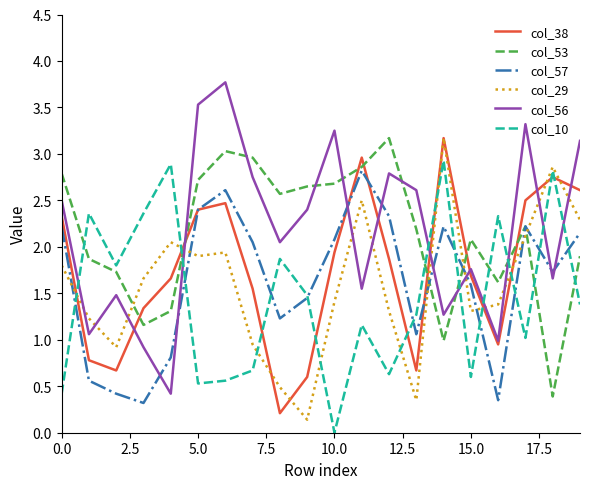

Which series ends up on top after the final intersection of col_57 and col_29?

col_29